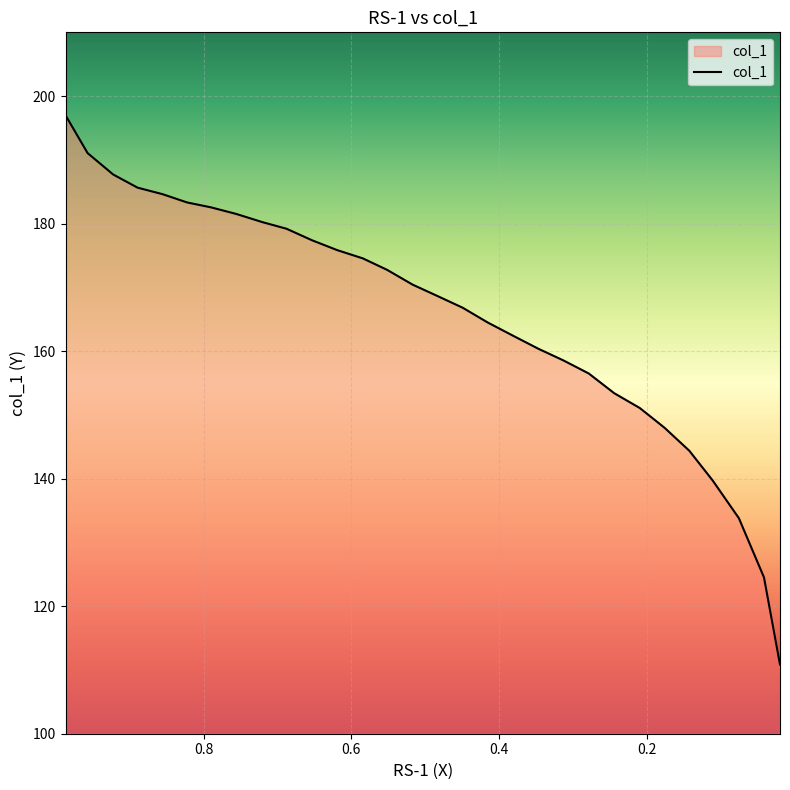

Read the value at 0.517.

170.4